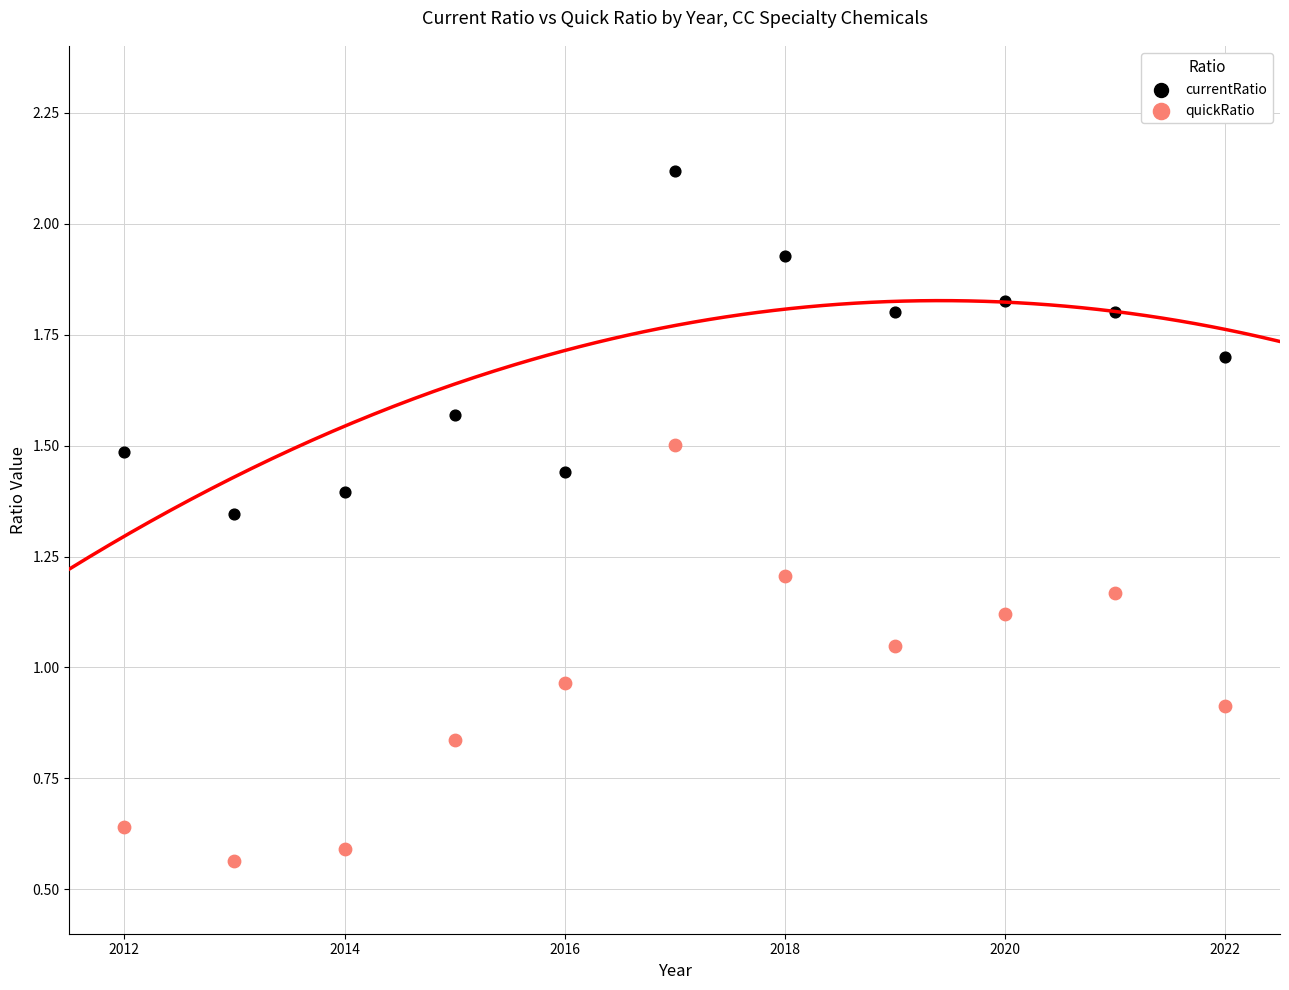

Which series reaches the minimum Y coordinate?

quickRatio